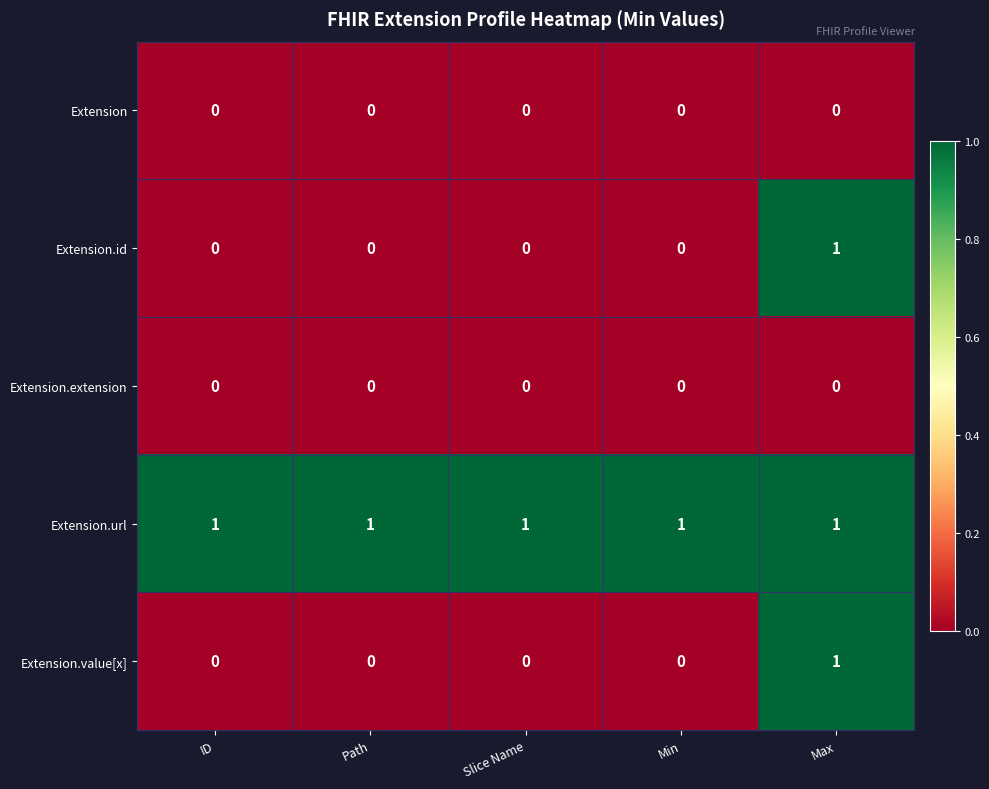

What is the sum of all Extension.url values?

5